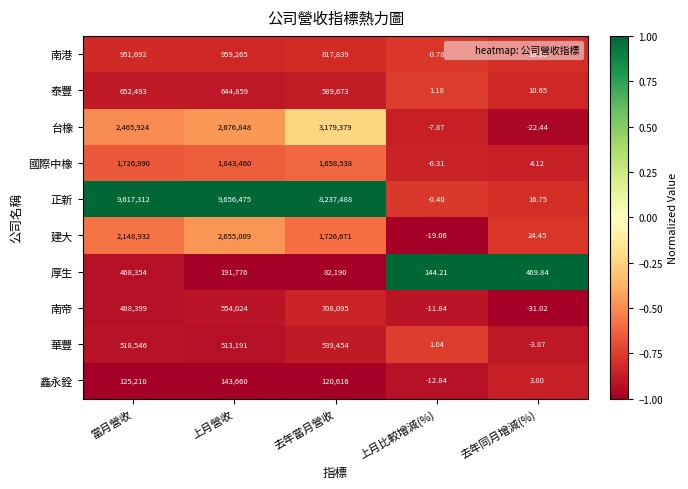

Where does the 正新 series first go above 8237488?

當月營收